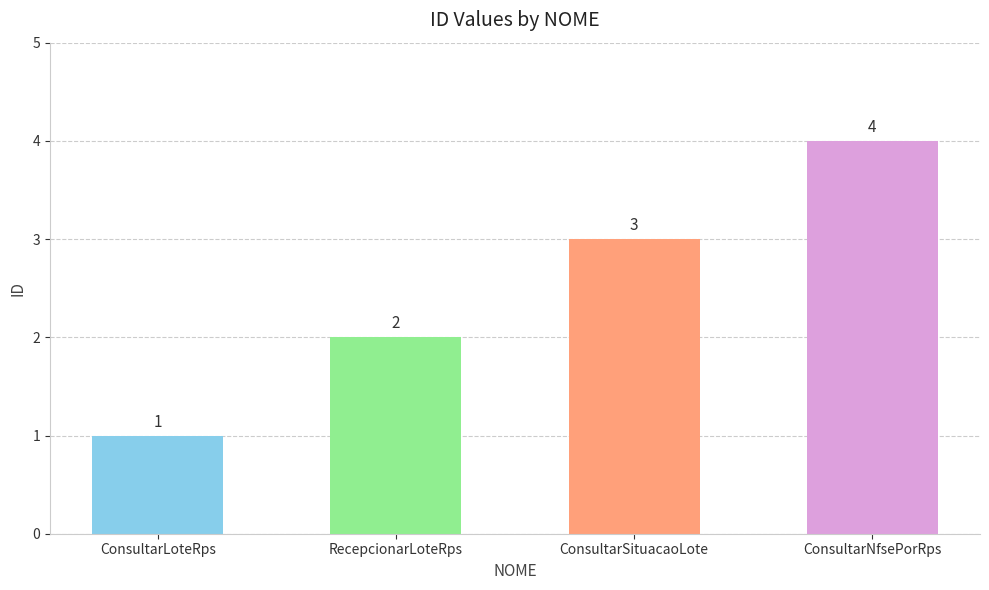

What is the difference between the values at ConsultarNfsePorRps and RecepcionarLoteRps?

2